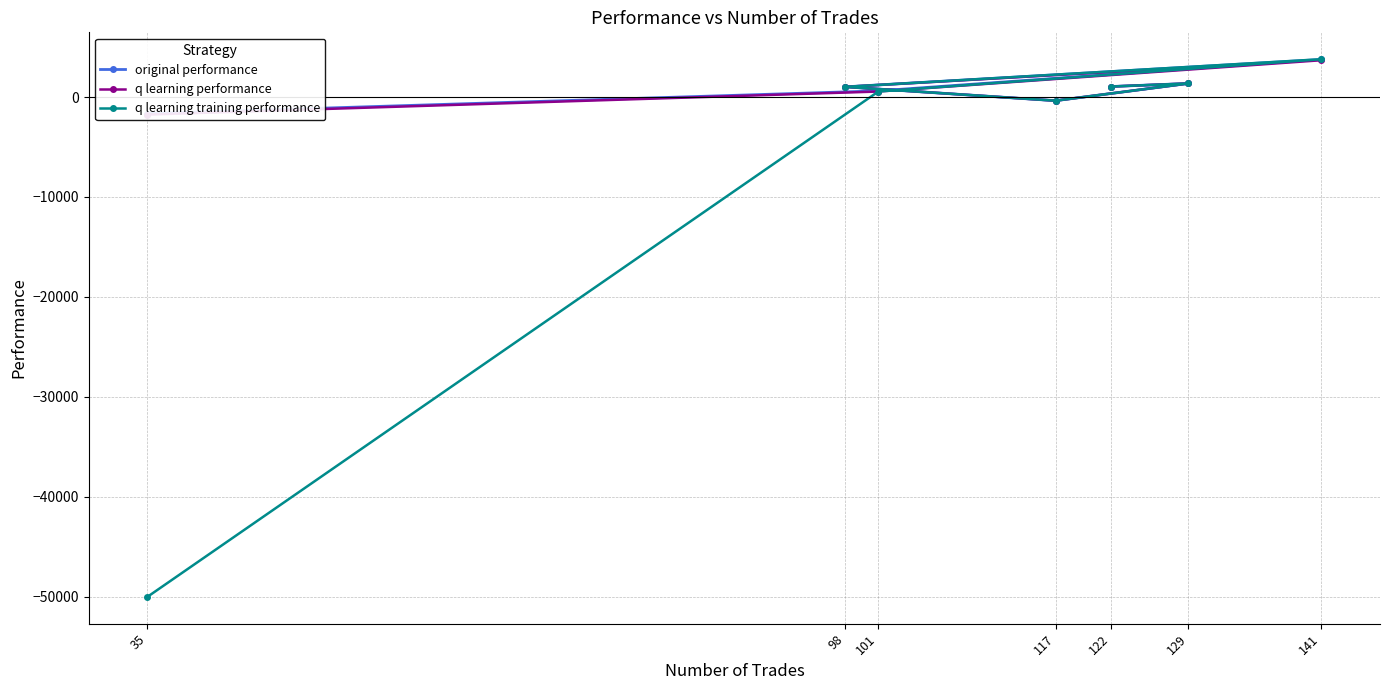

What is the sum of the q learning training performance values at 98 and 117?

653.9